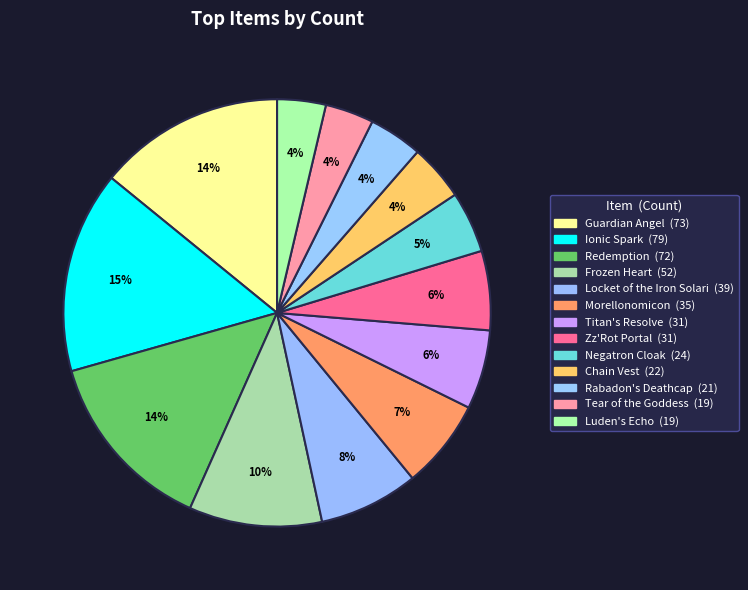

Rank the categories by value from lowest to highest.

Tear of the Goddess, Luden's Echo, Rabadon's Deathcap, Chain Vest, Negatron Cloak, Titan's Resolve, Zz'Rot Portal, Morellonomicon, Locket of the Iron Solari, Frozen Heart, Redemption, Guardian Angel, Ionic Spark